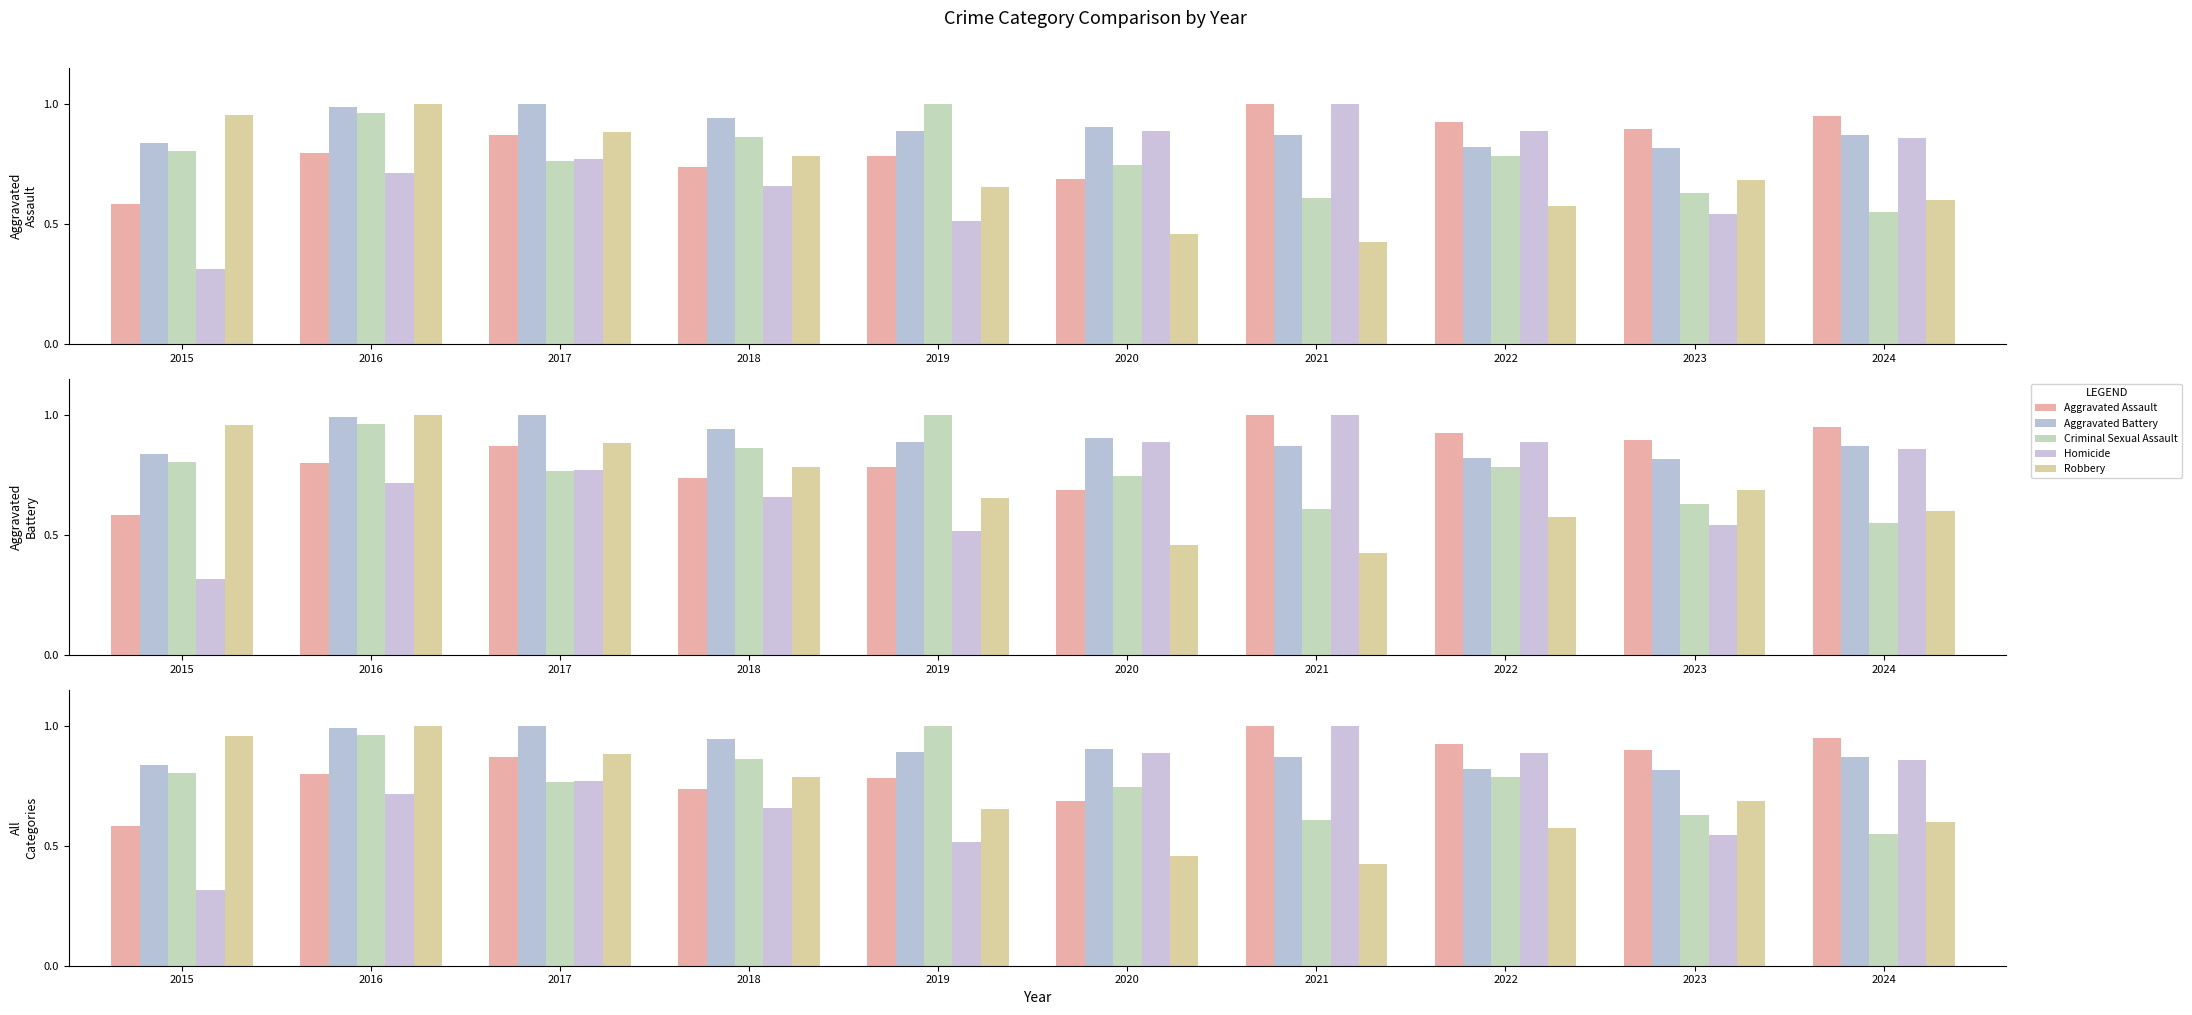

Is the value of Criminal Sexual Assault at 2023 greater than the value of Homicide at 2018?

No